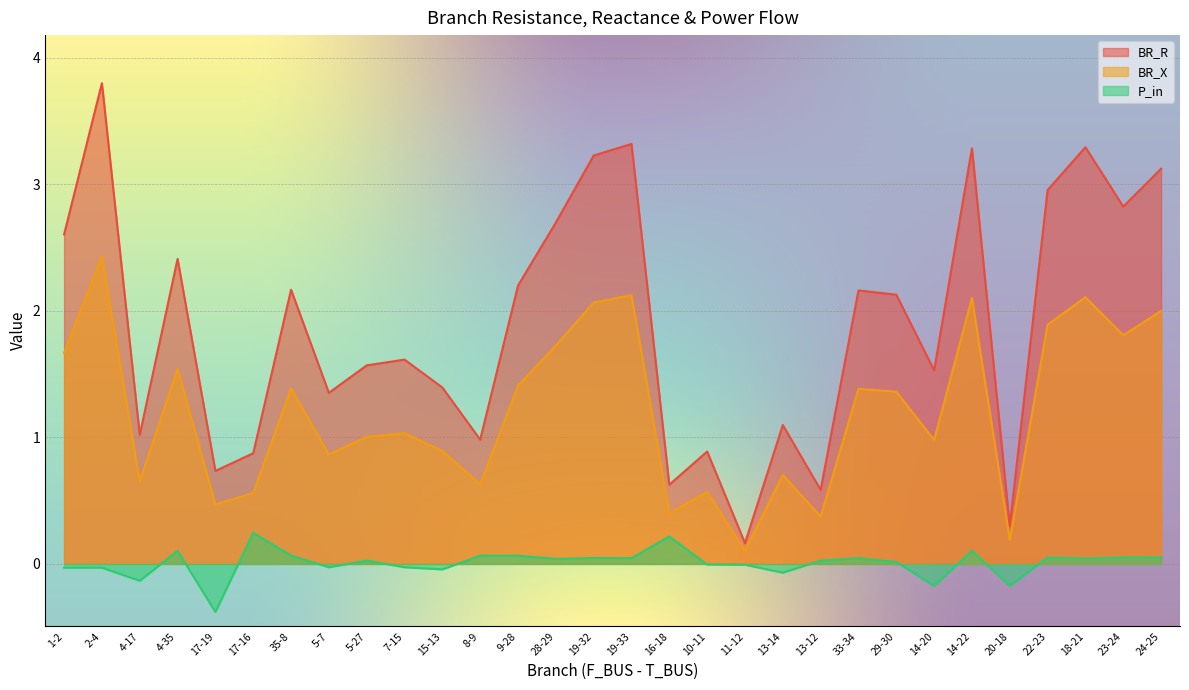

Reading left to right, what are all the values shown in this chart?

BR_R: 2.6	3.8	1.0	2.4	0.7	0.9	2.2	1.4	1.6	1.6	1.4	1.0	2.2	2.7	3.2	3.3	0.6	0.9	0.2	1.1	0.6	2.2	2.1	1.5	3.3	0.3	3.0	3.3	2.8	3.1
BR_X: 1.7	2.4	0.7	1.5	0.5	0.6	1.4	0.9	1.0	1.0	0.9	0.6	1.4	1.7	2.1	2.1	0.4	0.6	0.1	0.7	0.4	1.4	1.4	1.0	2.1	0.2	1.9	2.1	1.8	2.0
P_in: -0.0	-0.0	-0.1	0.1	-0.4	0.2	0.1	-0.0	0.0	-0.0	-0.0	0.1	0.1	0.0	0.0	0.0	0.2	-0.0	-0.0	-0.1	0.0	0.0	0.0	-0.2	0.1	-0.2	0.1	0.0	0.1	0.1